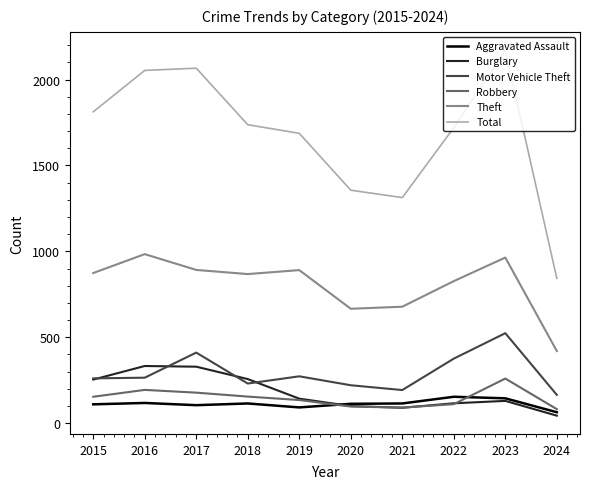

Between 2019 and 2022, which series saw the biggest shift?

Motor Vehicle Theft